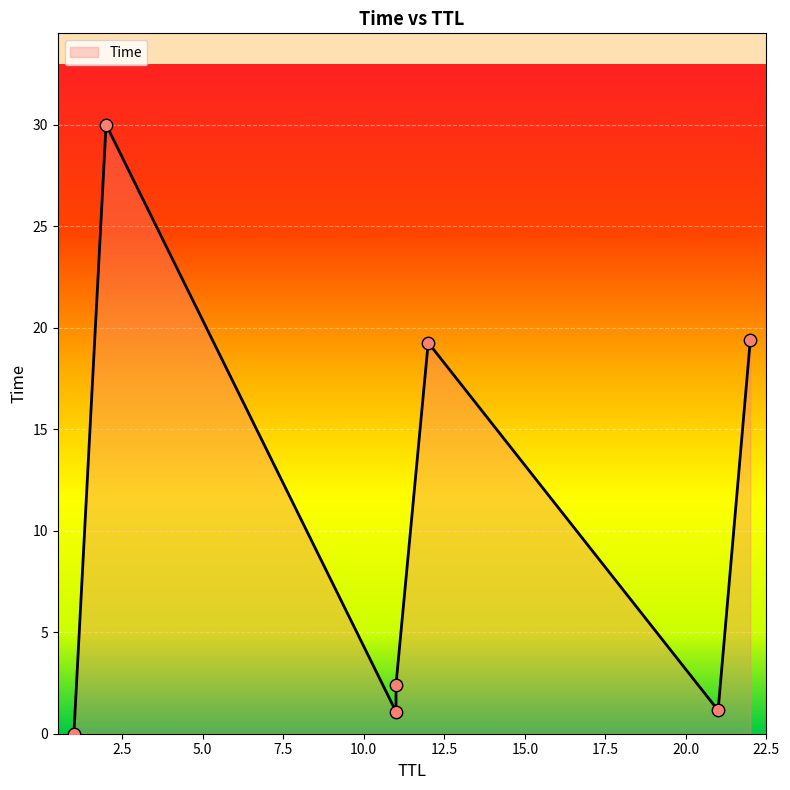

Which has a higher value, 2 or 12?

2